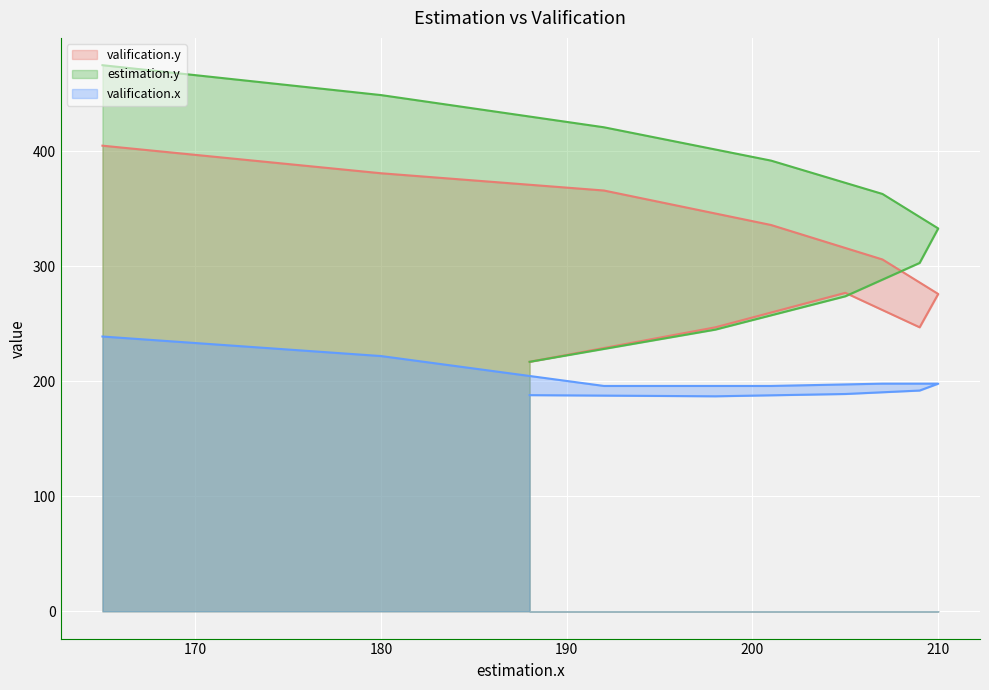

At which category is the sum across all series the highest?

165